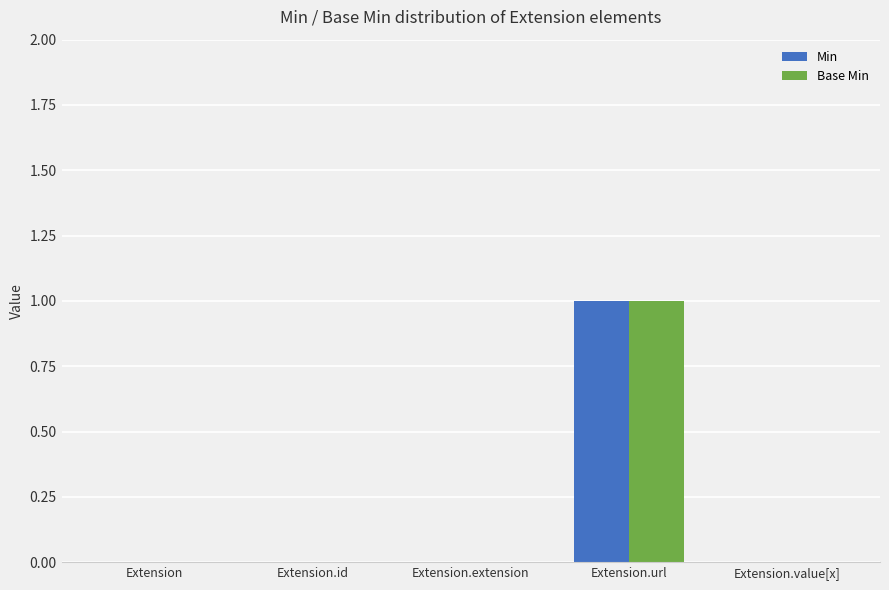

Is it true that Base Min equals -1 at Extension.extension?

False